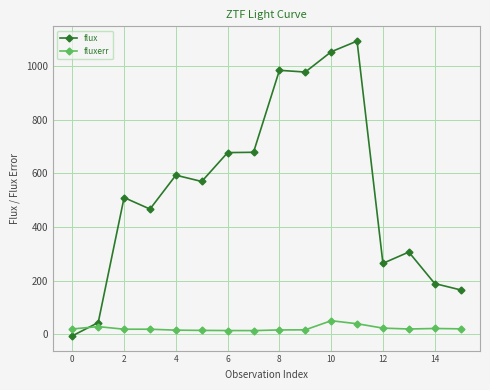

How many values in the flux series are below 569?

8